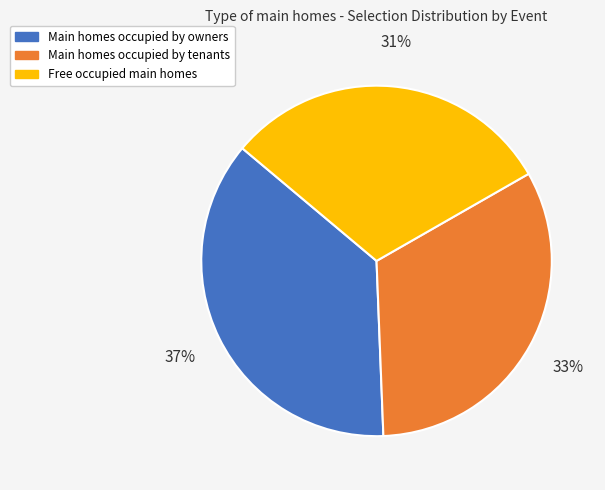

To the nearest percent, what is the average slice percentage?

33%